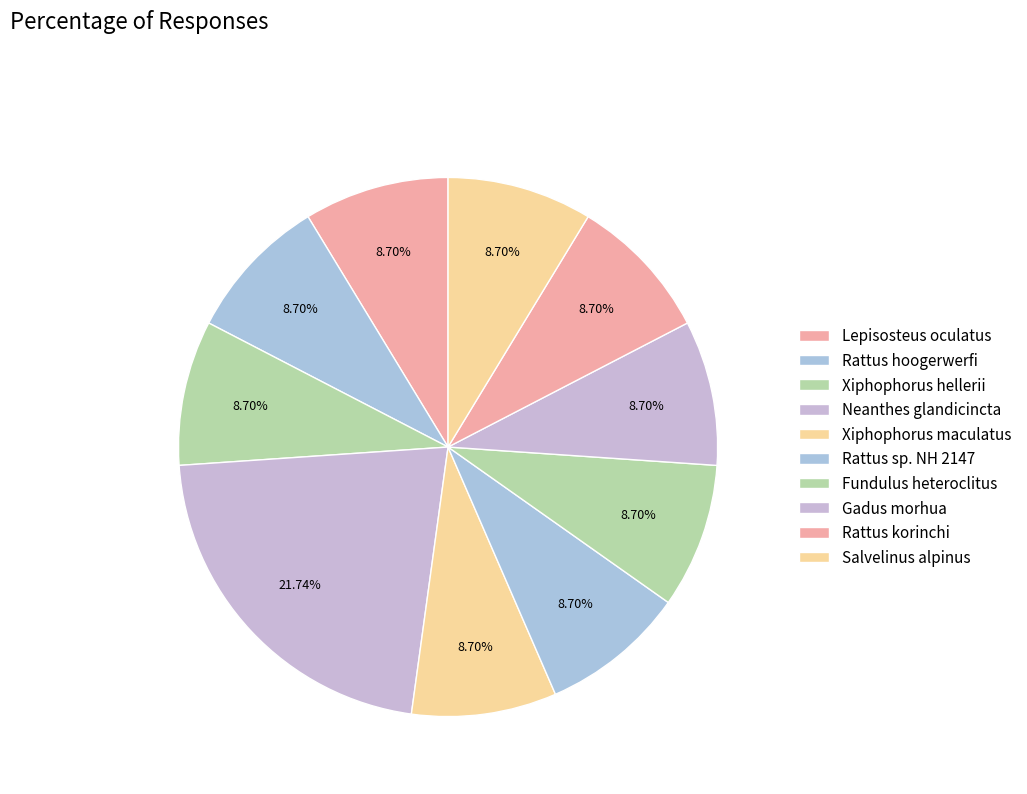

Count the number of slices in the pie.

10